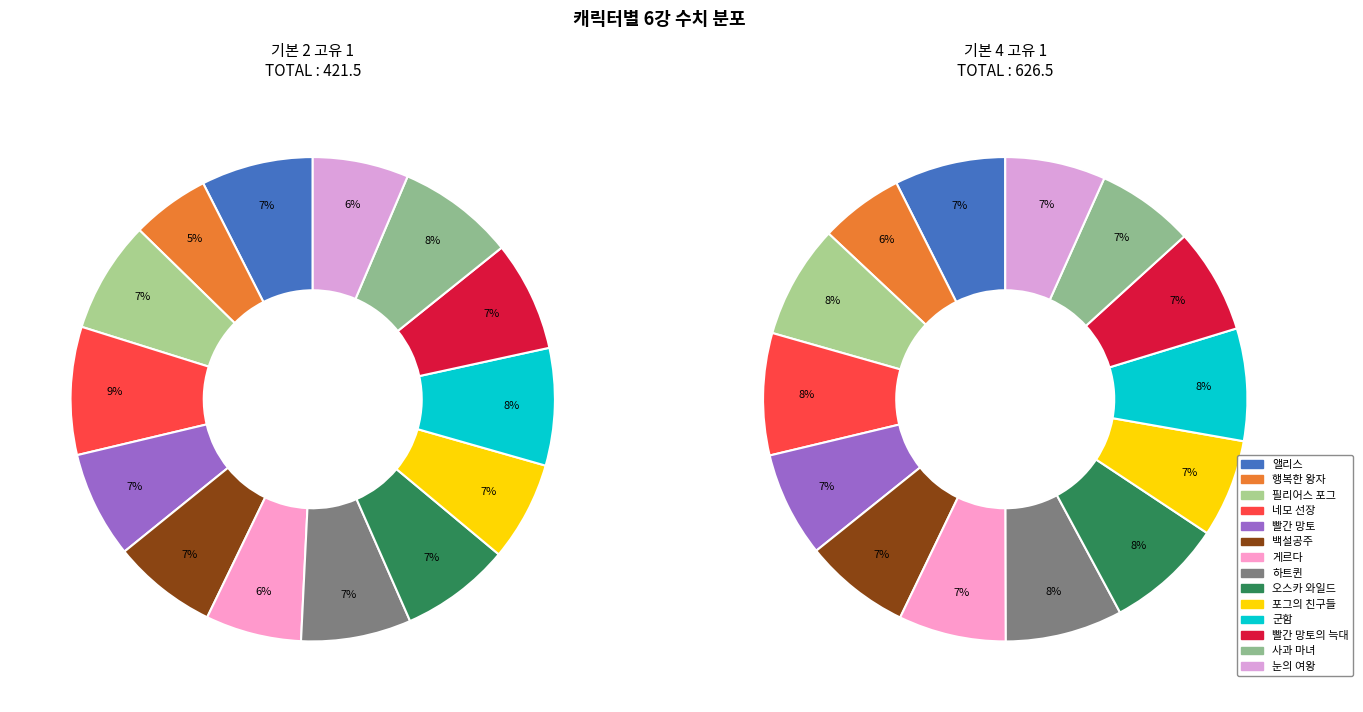

Is there a majority slice in this chart?

No